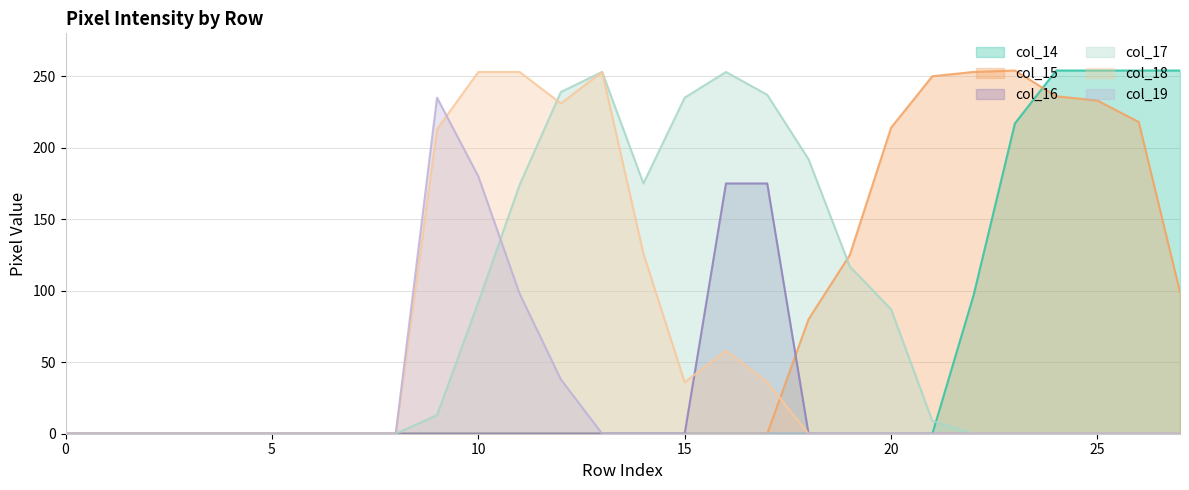

True or false: col_14 has more than 2 interior local peaks.

False